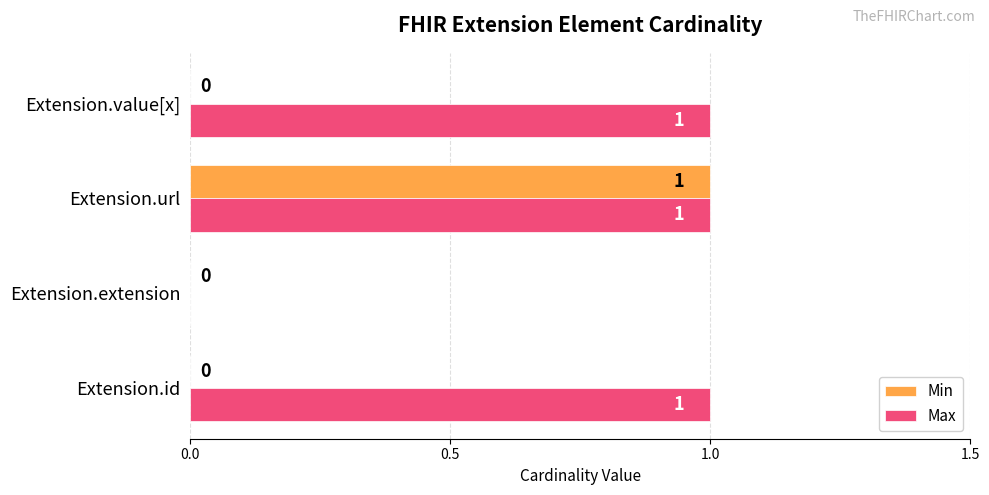

Is it true that Min equals 2 at Extension.url?

False